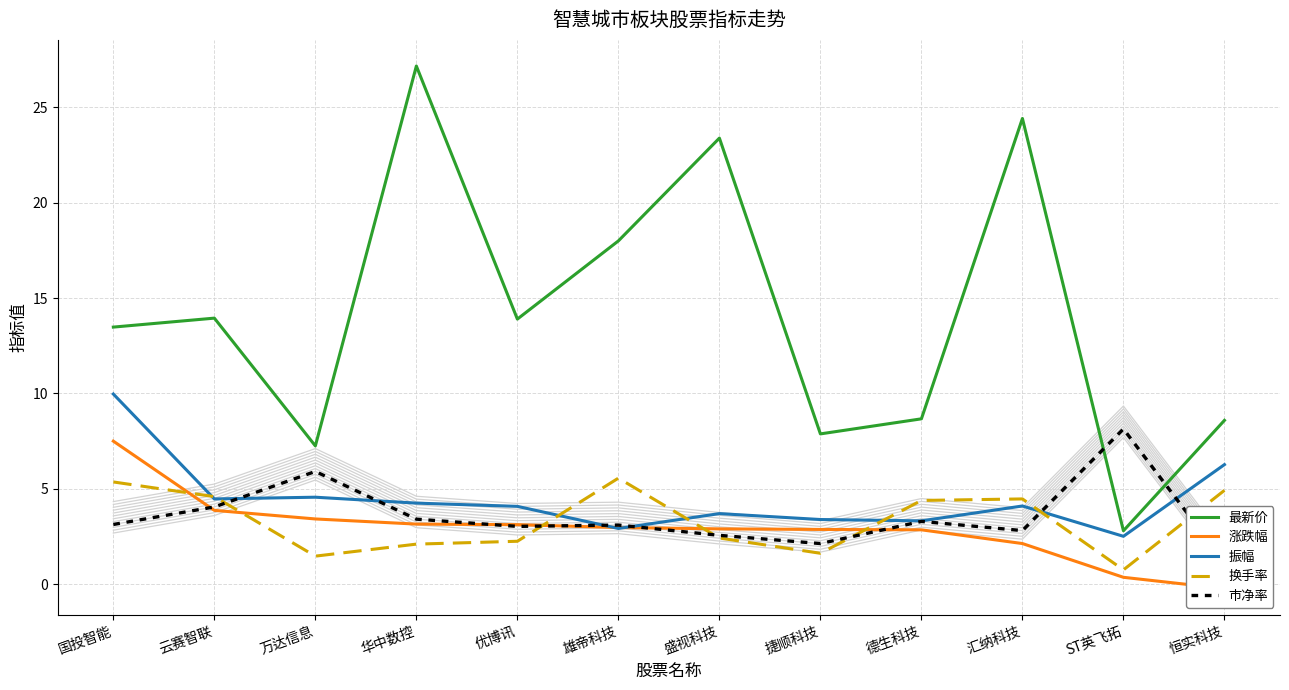

Count the number of data series in this chart.

5